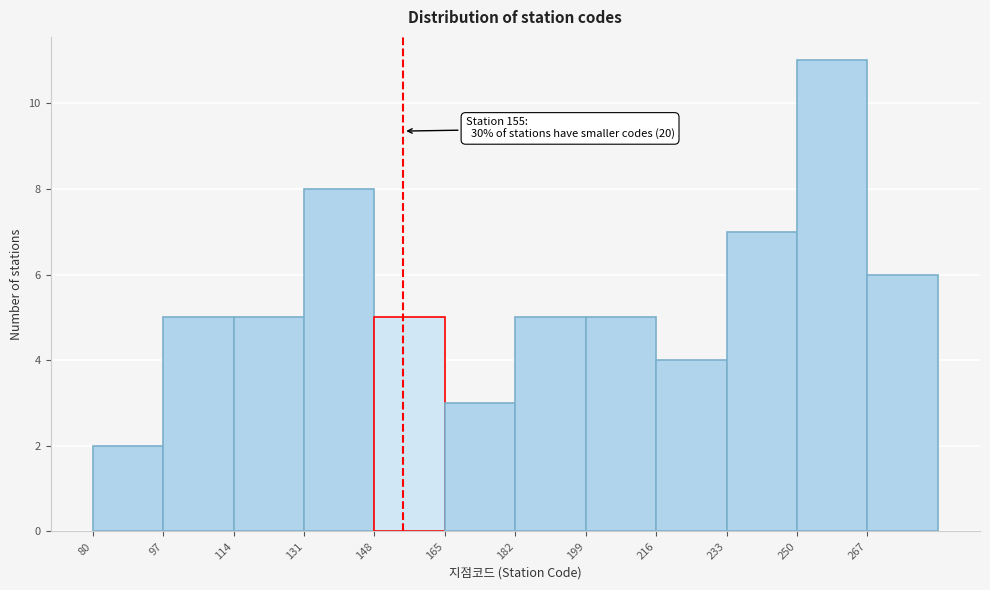

Which range on the x-axis has the tallest bar?

250 to 267